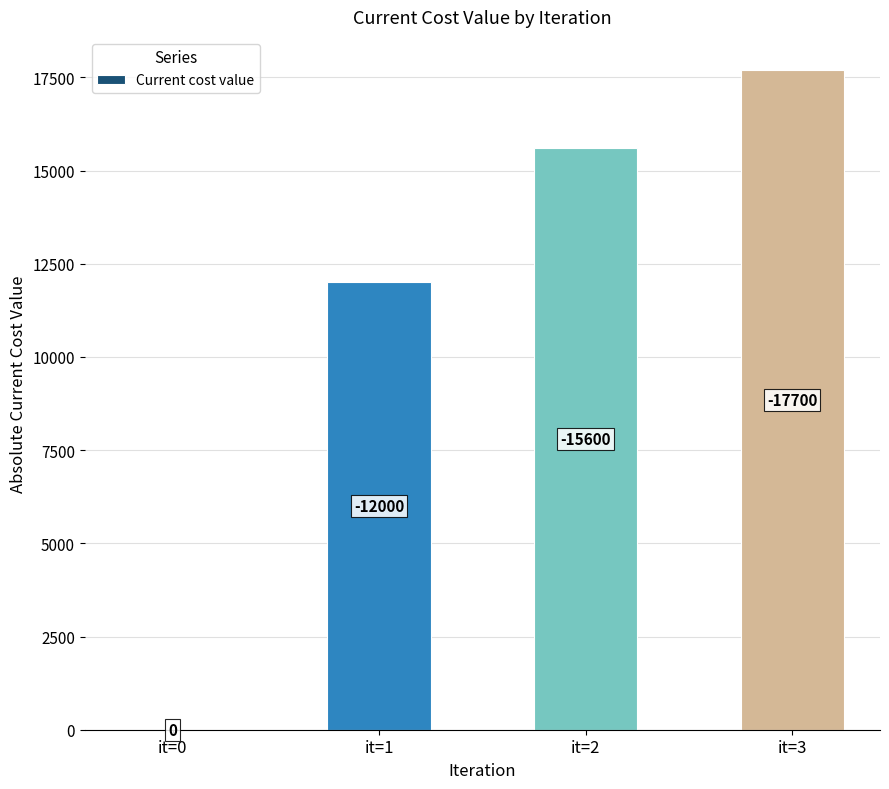

What is the difference between the maximum and minimum values?

17700